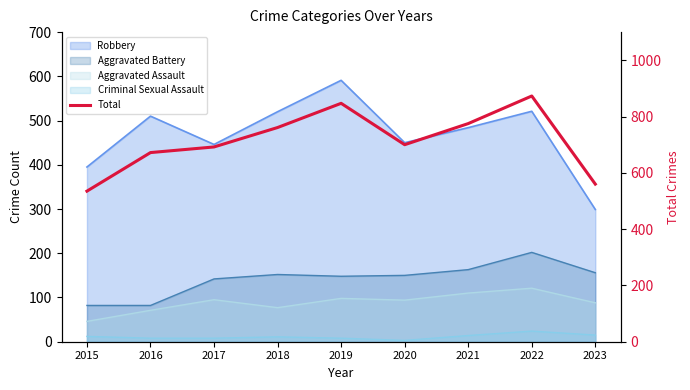

Reading left to right, transcribe all the data shown in this chart.

535	672	692	761	847	700	775	873	560